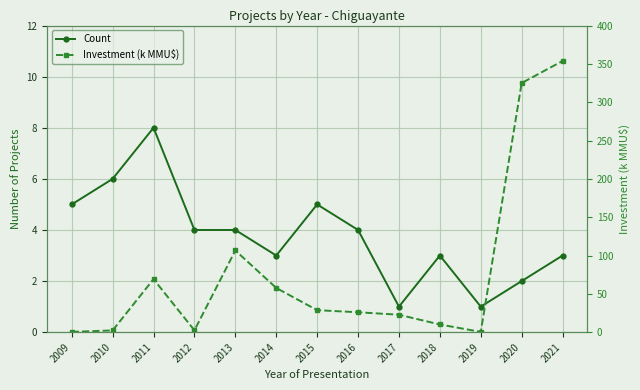

Does the chart display data point markers on the line(s)?

Yes